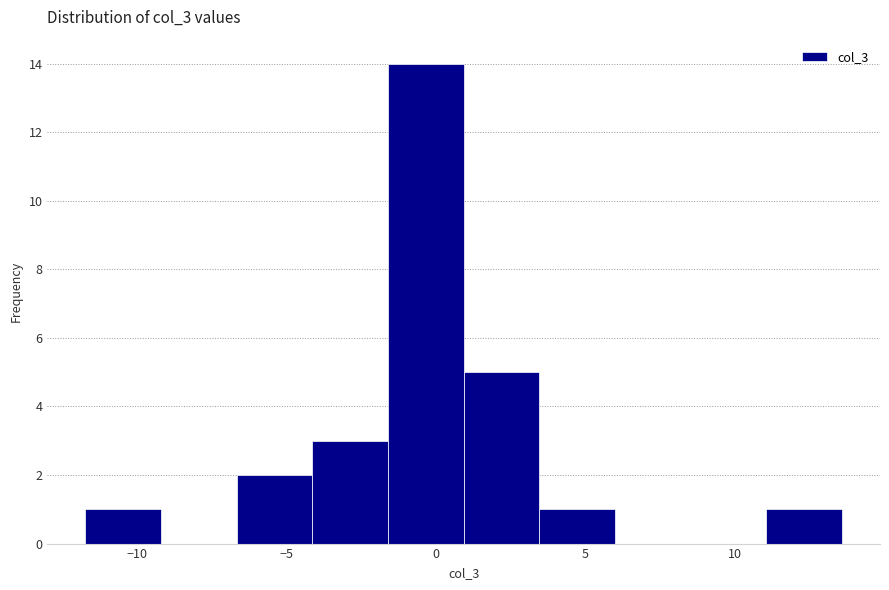

Reading left to right, transcribe this chart: for each bar, give the range it covers on the x-axis and its height. Neither the bar edges nor the heights are printed on the chart, so give them approximately, as read against the axes.

-11.5 to -9.0: 1
-9.0 to -6.5: 0
-6.5 to -4.0: 2
-4.0 to -1.5: 3
-1.5 to 1.0: 14
1.0 to 3.5: 5
3.5 to 6.0: 1
6.0 to 8.5: 0
8.5 to 11.0: 0
11.0 to 13.5: 1